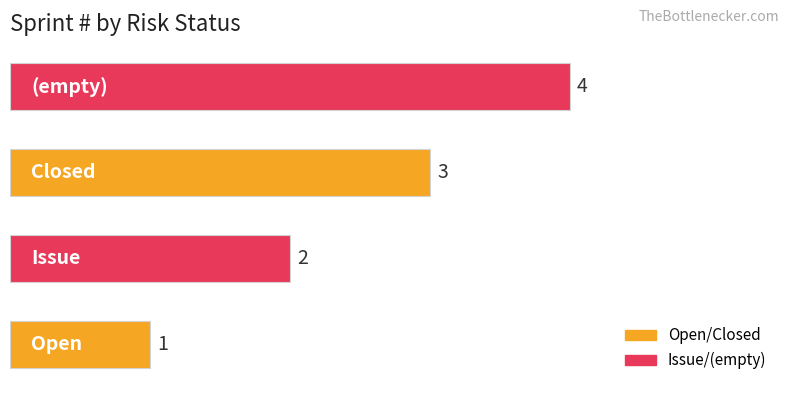

What is the minimum value shown in the chart?

1